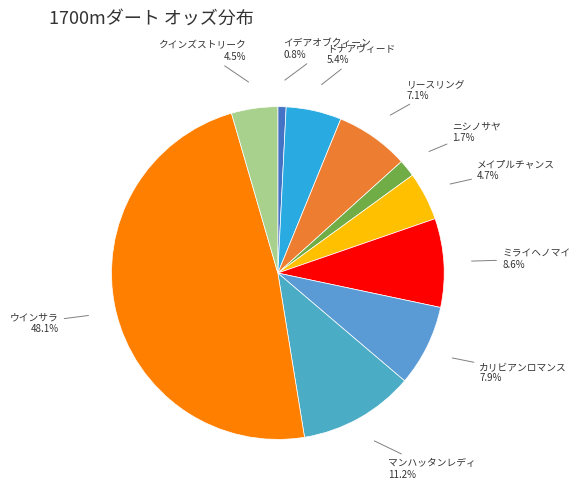

How many slices are in this pie chart?

10